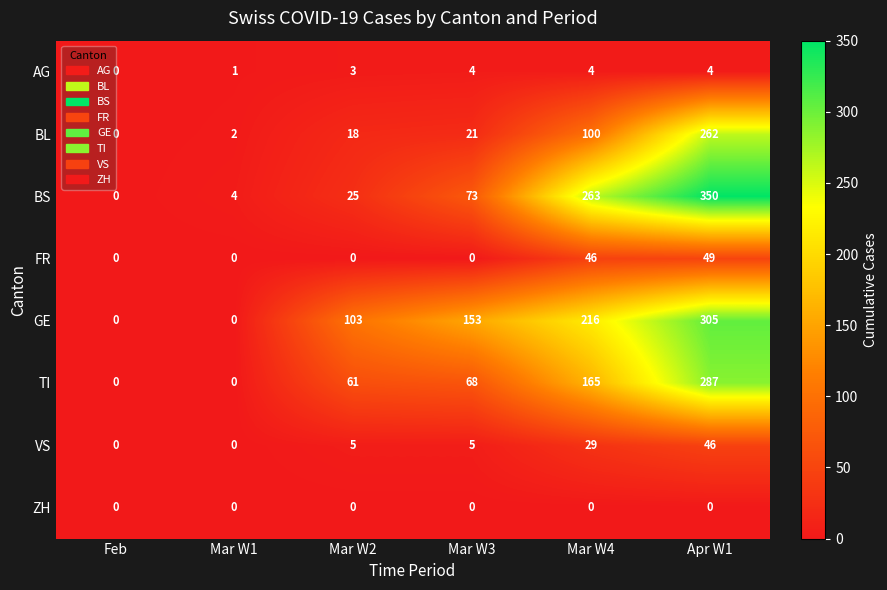

What is the greatest value displayed?

350